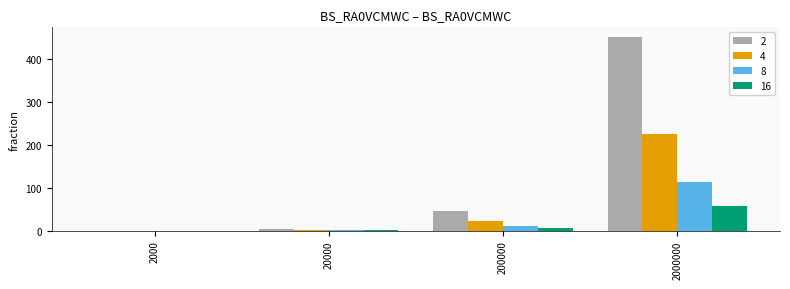

What is the sum of the 16 values at 2000 and 20000?

1.7